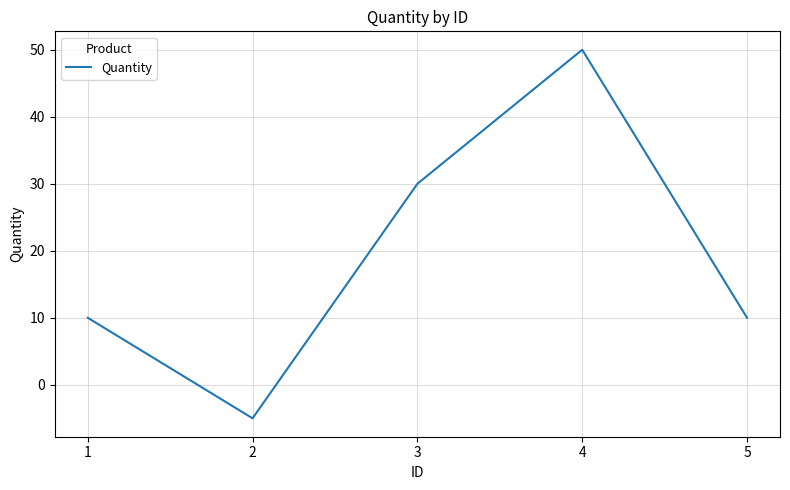

What is the maximum value shown in the chart?

50